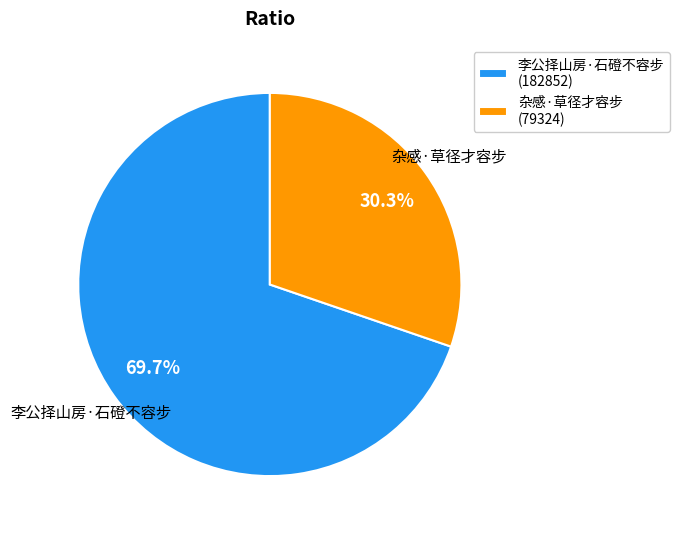

Rank the categories by value from highest to lowest.

李公择山房·石磴不容步, 杂感·草径才容步